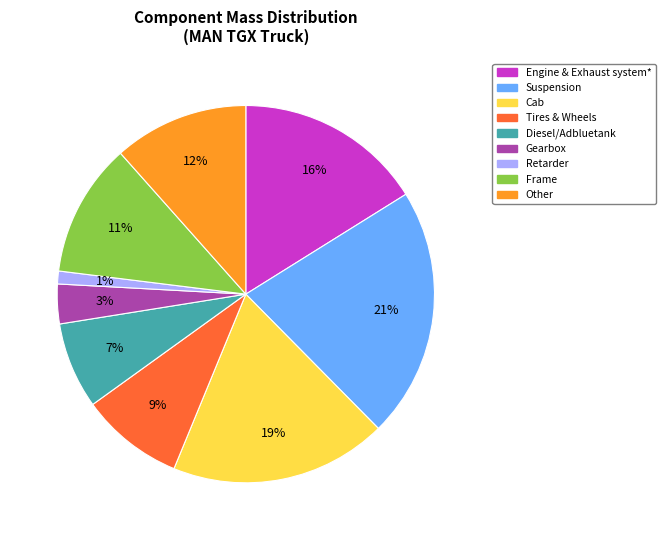

Which has a higher value, Other or Suspension?

Suspension